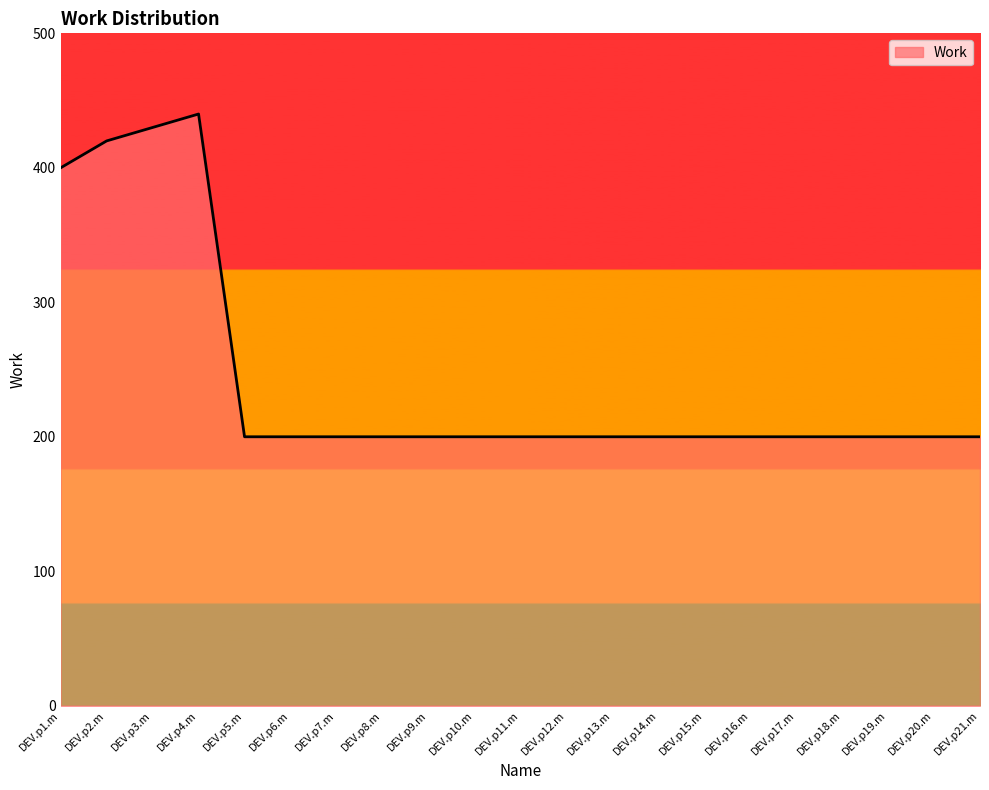

True or false: the data has more than 0 interior local peaks.

True